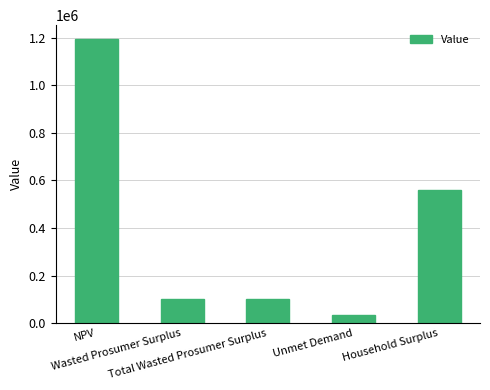

What is the difference between the maximum and minimum values?

1160231.9